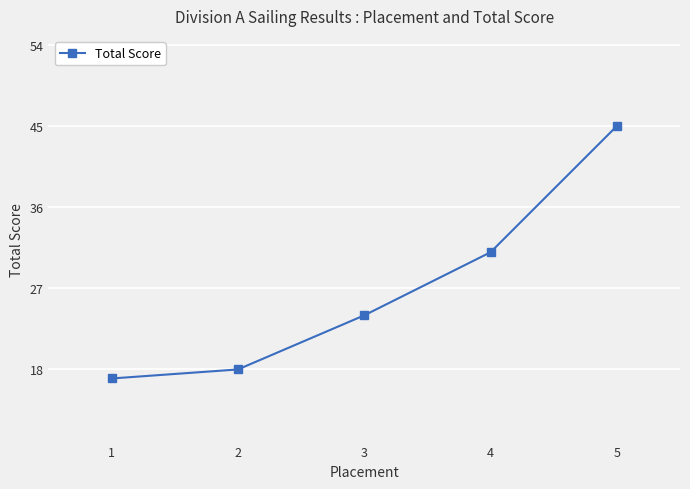

What is the value of the 2nd point from the left?

18